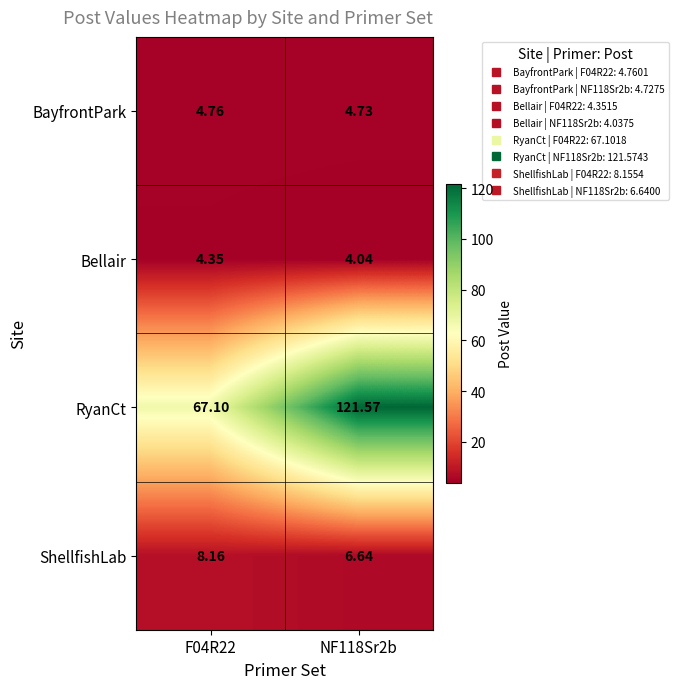

What is the greatest value displayed?

121.6